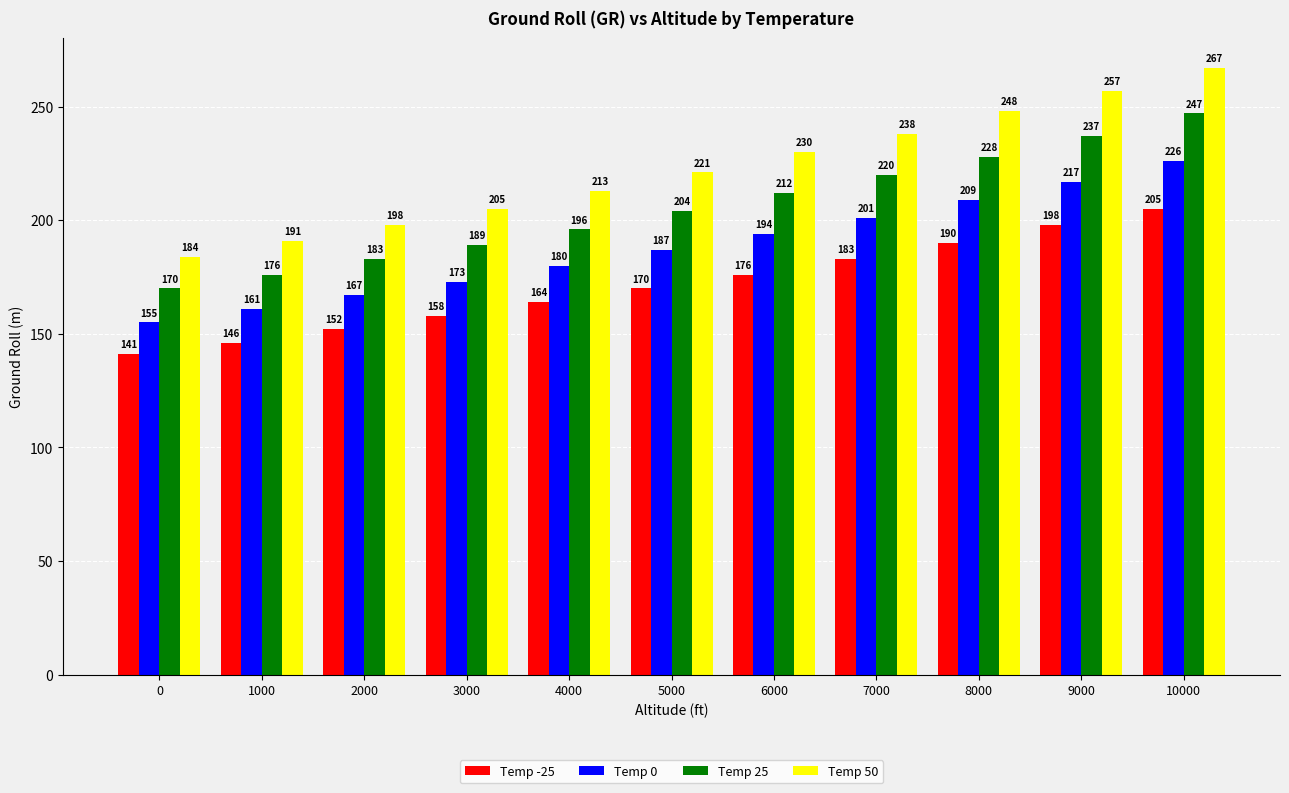

List the series in order of their peak value, highest first.

Temp 50, Temp 25, Temp 0, Temp -25